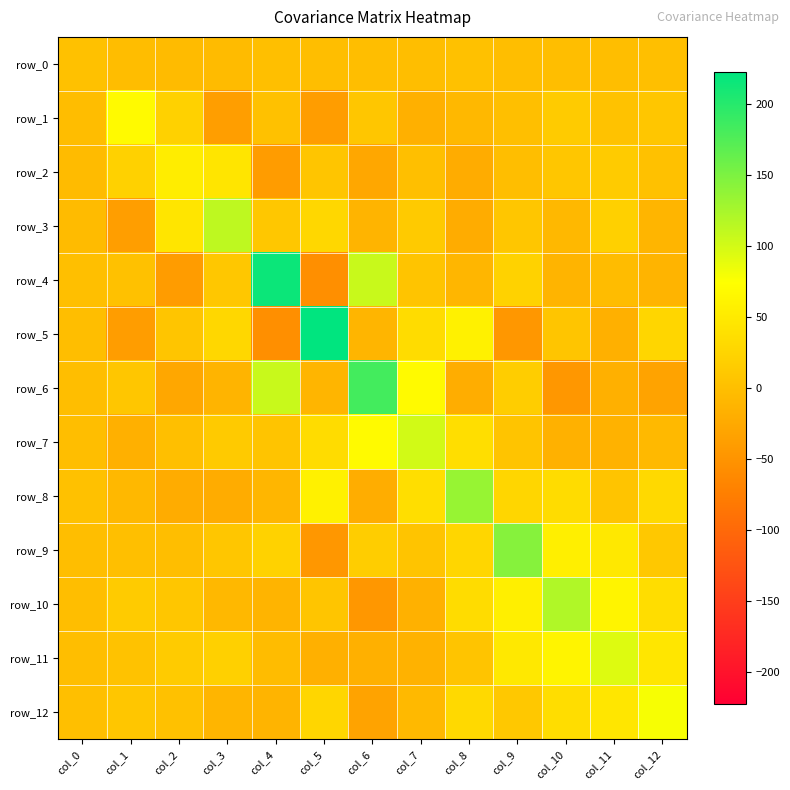

Which label corresponds to the largest value in the chart?

col_5